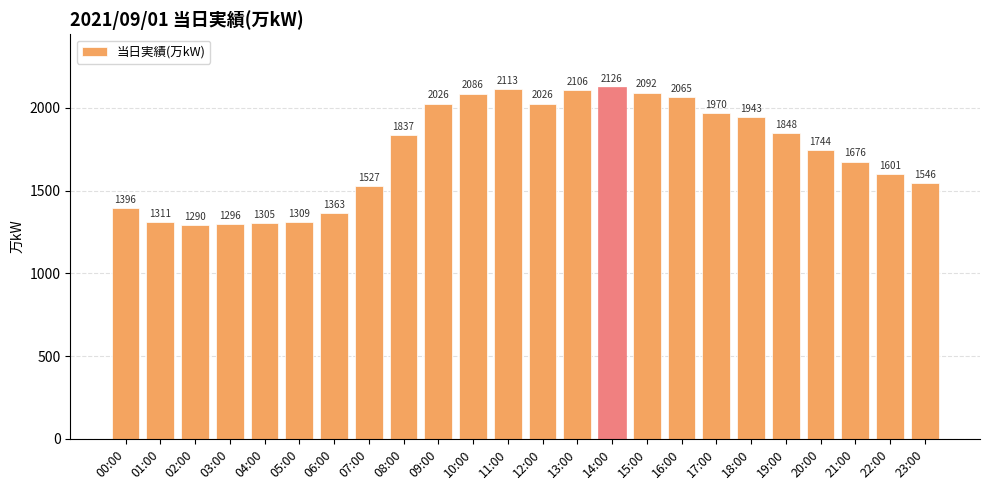

Read the value at 21:00.

1676